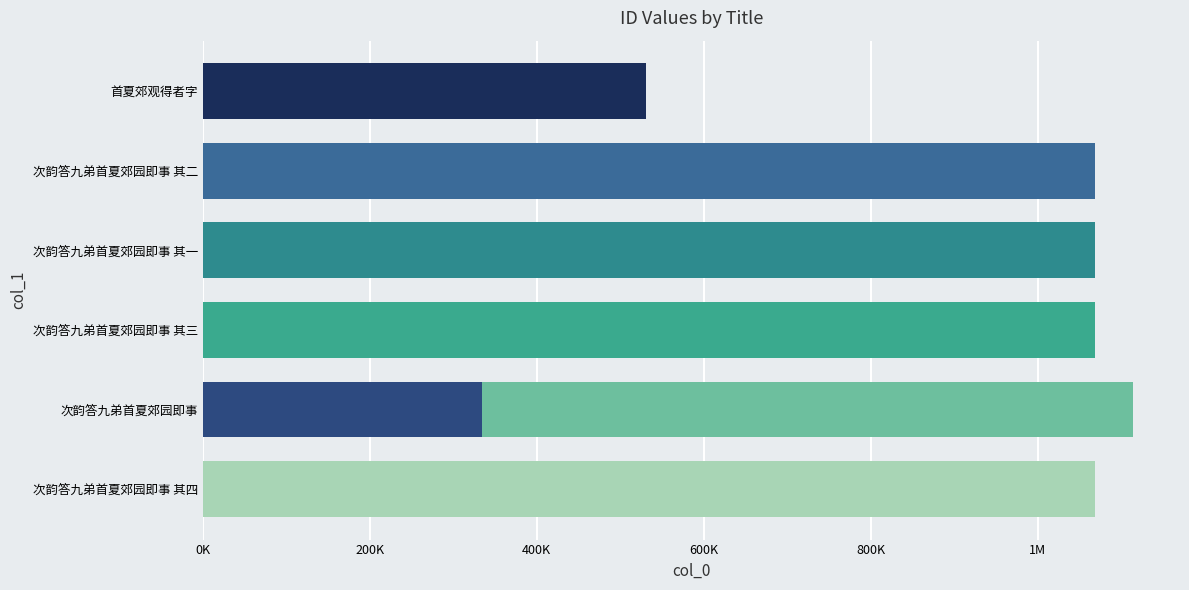

What is the change in value from 次韵答九弟首夏郊园即事 其二 to 首夏郊观得者字?

-537178